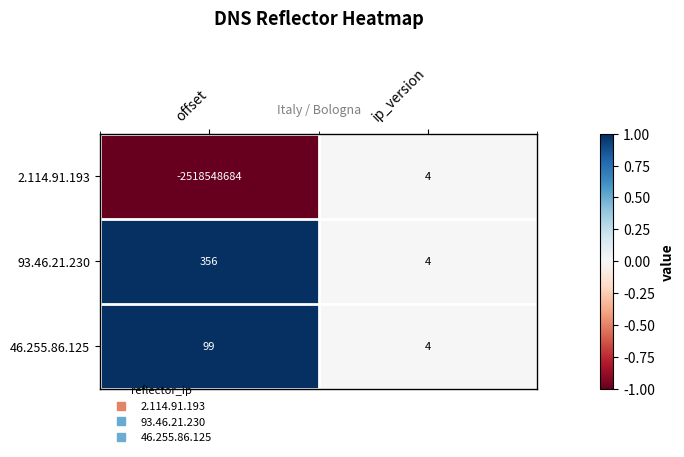

Is it true that 46.255.86.125 equals 99 at offset?

True